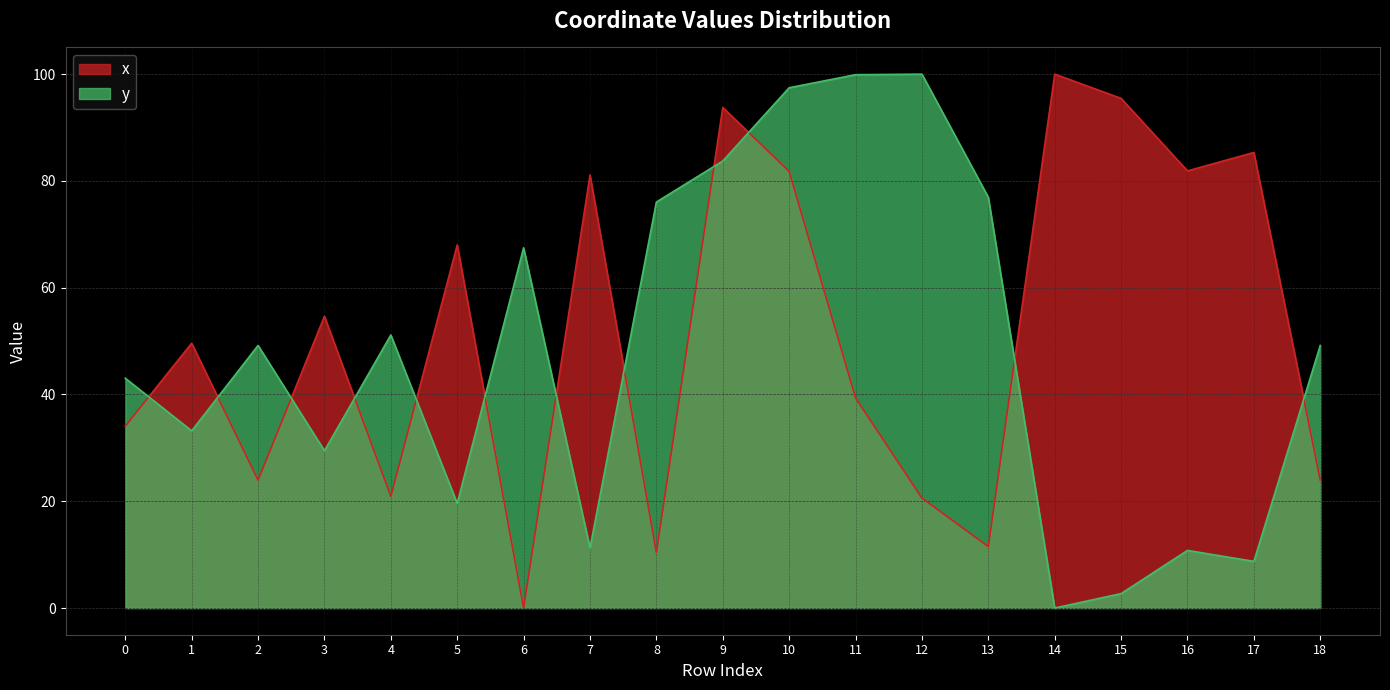

Where does the x series first go above 49?

1